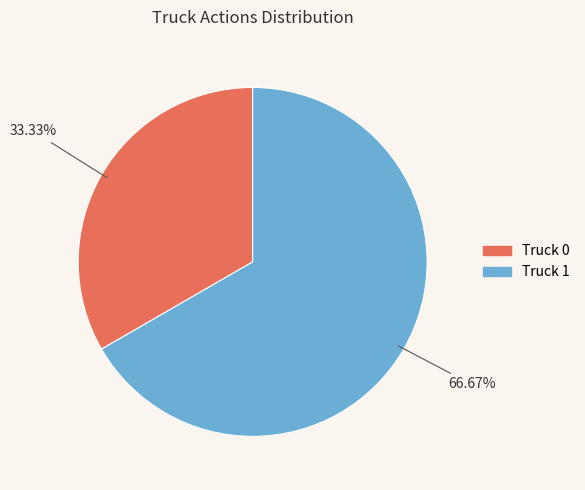

To the nearest percent, what is the difference between the Truck 1 and Truck 0 slice percentages?

33%